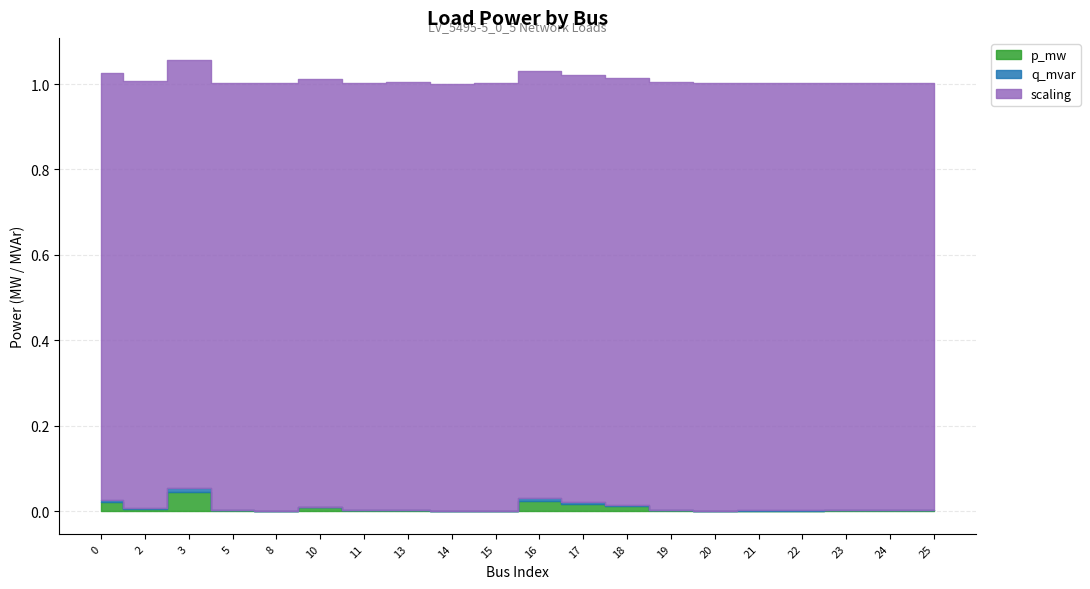

Which series has the largest total across all categories?

scaling